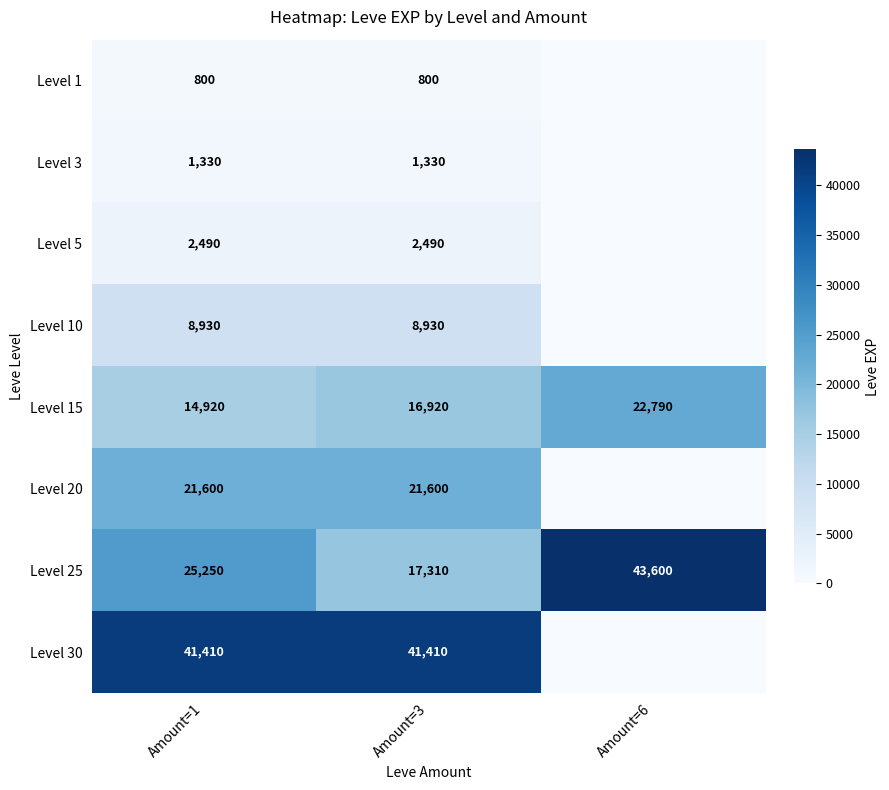

How many values in the Level 15 series are below 16920?

1